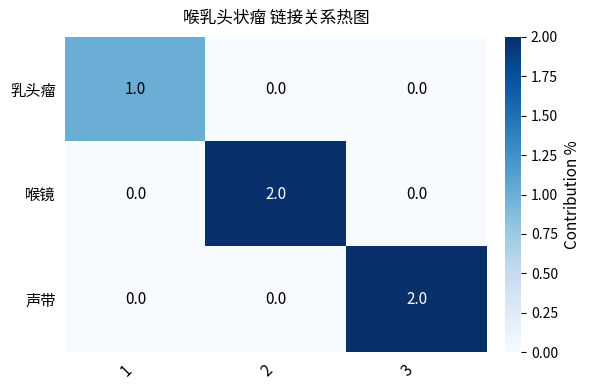

Reading left to right, extract all data points from this chart.

乳头瘤: 1=1	2=0	3=0
喉镜: 1=0	2=2	3=0
声带: 1=0	2=0	3=2